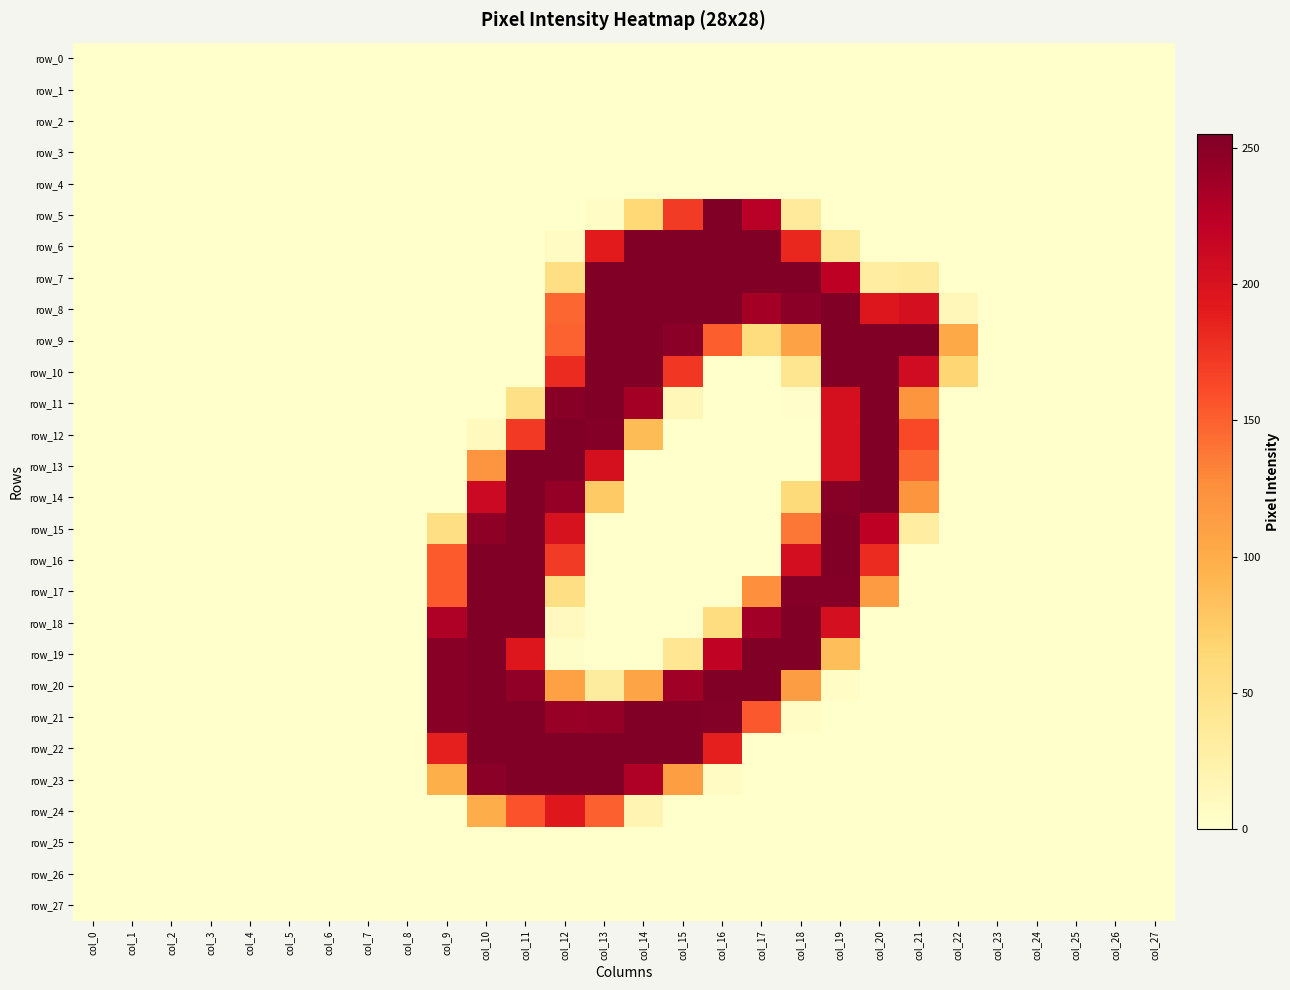

How many categories are shown in the chart?

28